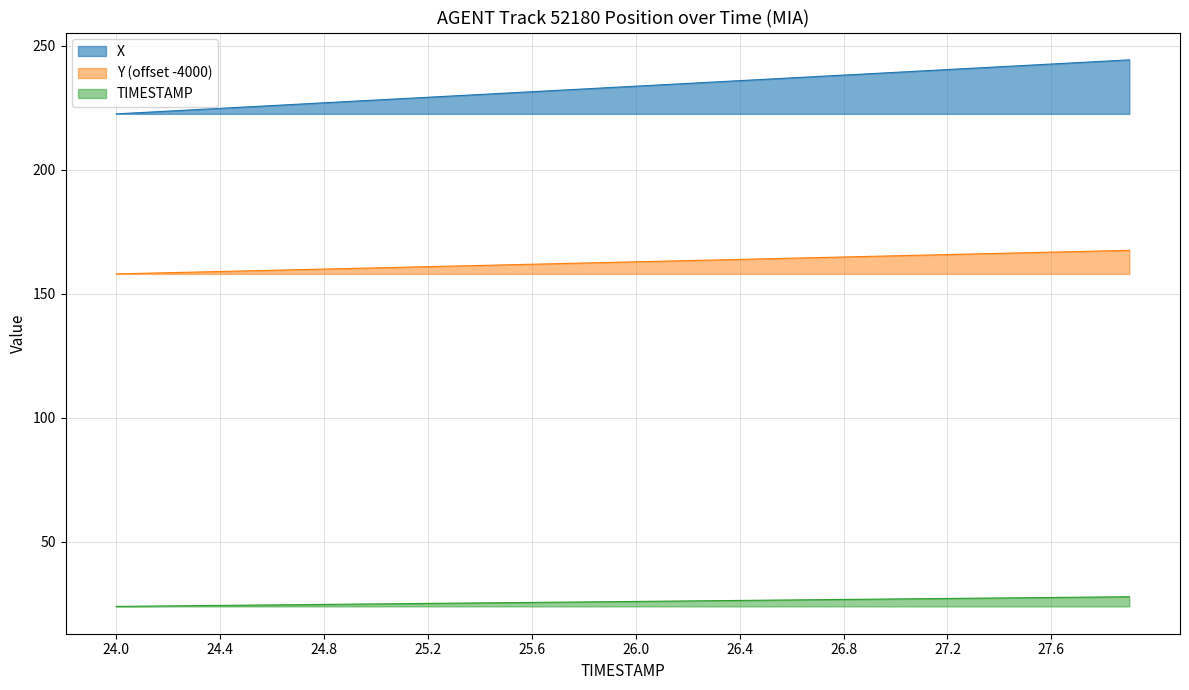

Rank the series by their average value, from lowest to highest.

TIMESTAMP, Y (offset -4000), X